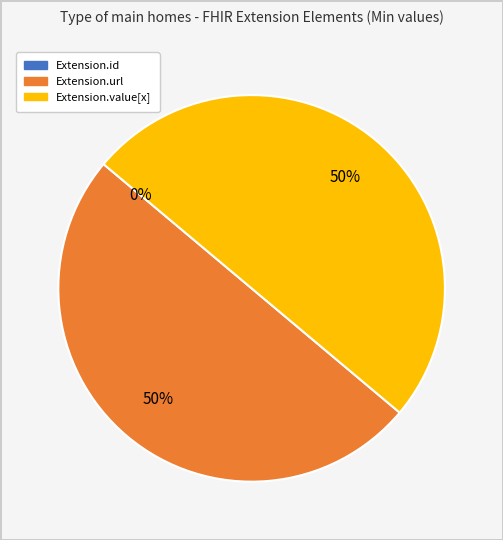

To the nearest percent, what is the difference between the Extension.url and Extension.id slice percentages?

50%